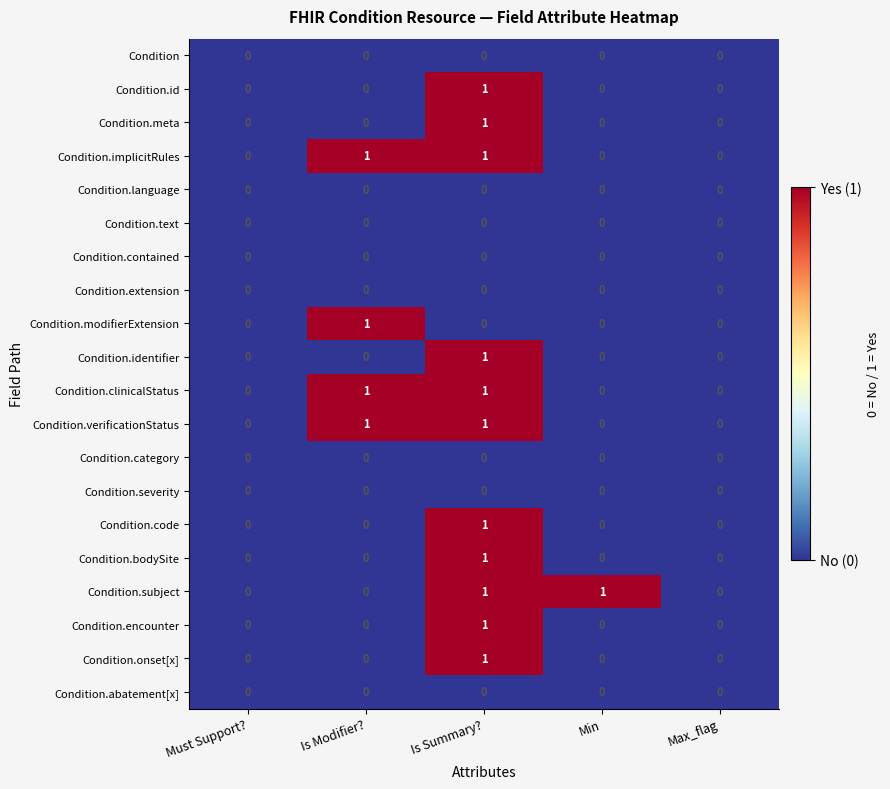

At which category is the sum across all series the highest?

Is Summary?